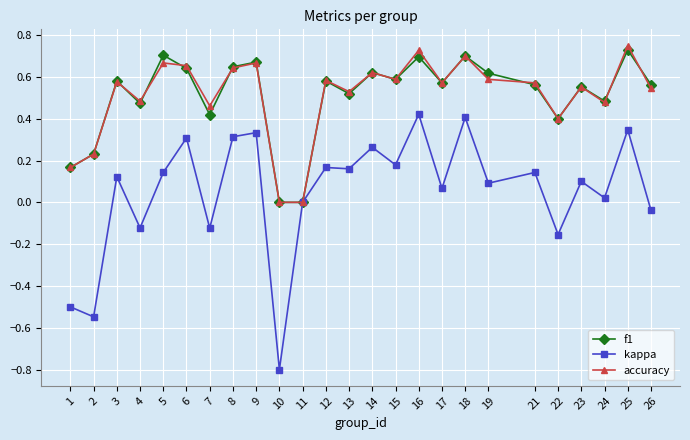

The accuracy series shows 0.4 at 2. True or false?

False